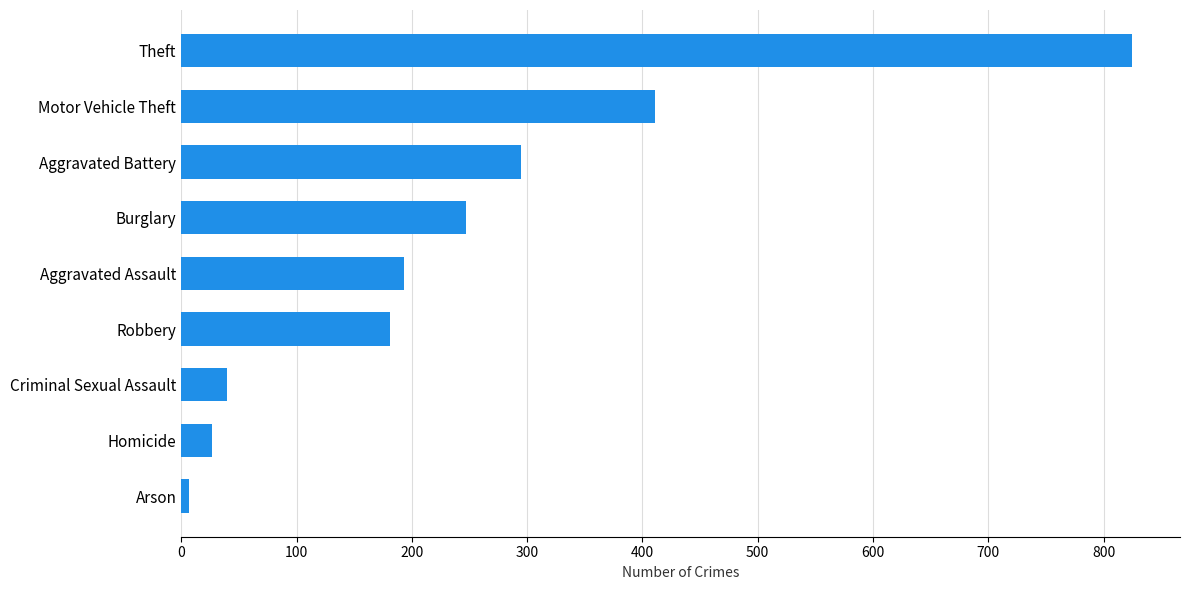

What is the maximum value shown in the chart?

825